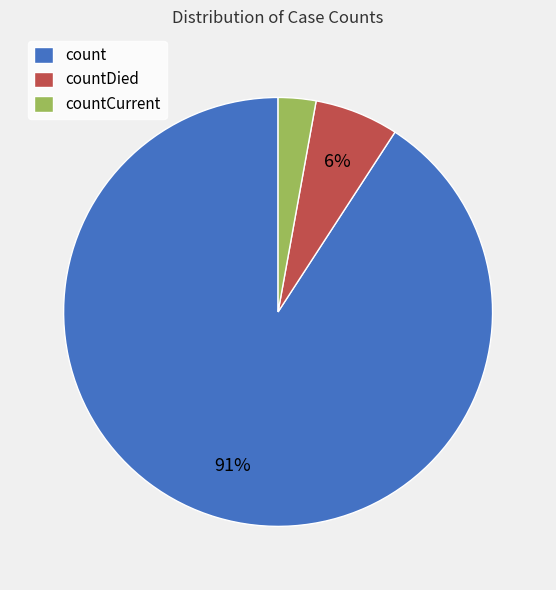

Which slice is the smallest?

countCurrent